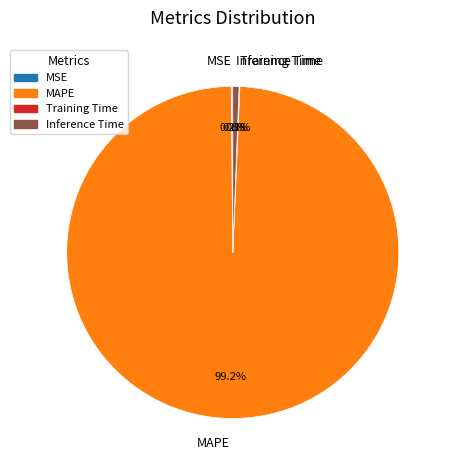

What portion of the pie excludes Inference Time?

99.4%